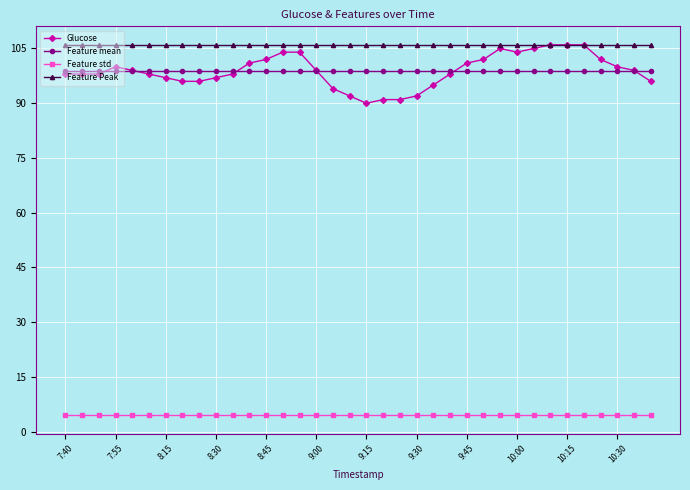

Which series has the largest total across all categories?

Feature Peak